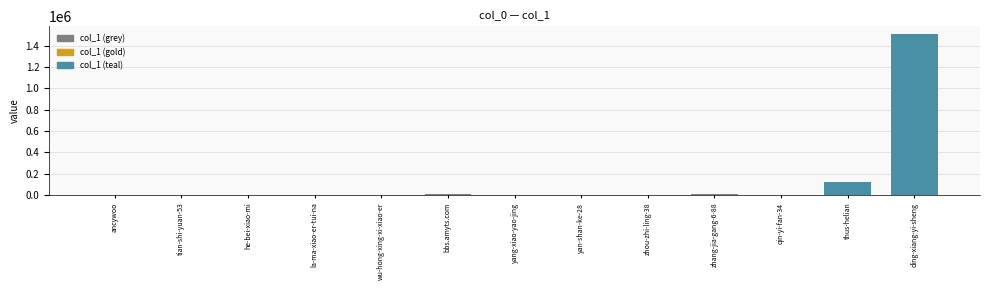

What is the average value?

126351